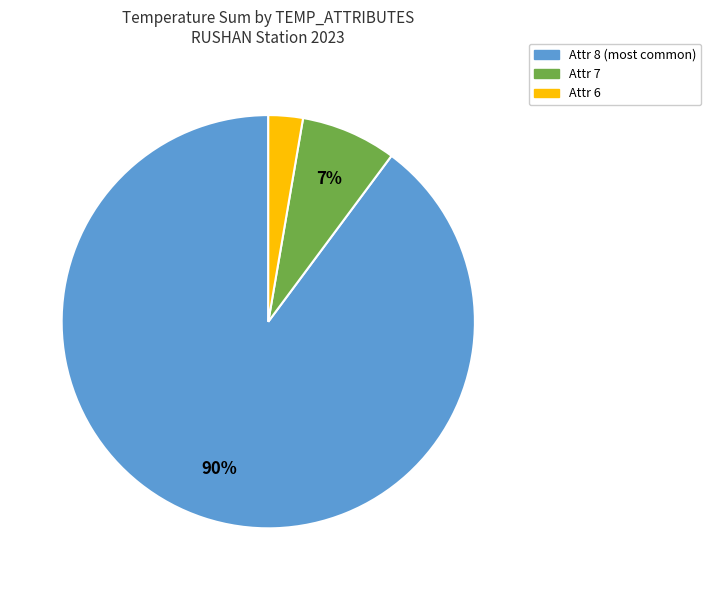

Is it true that Attr 8 (most common) is 85% of the pie?

False